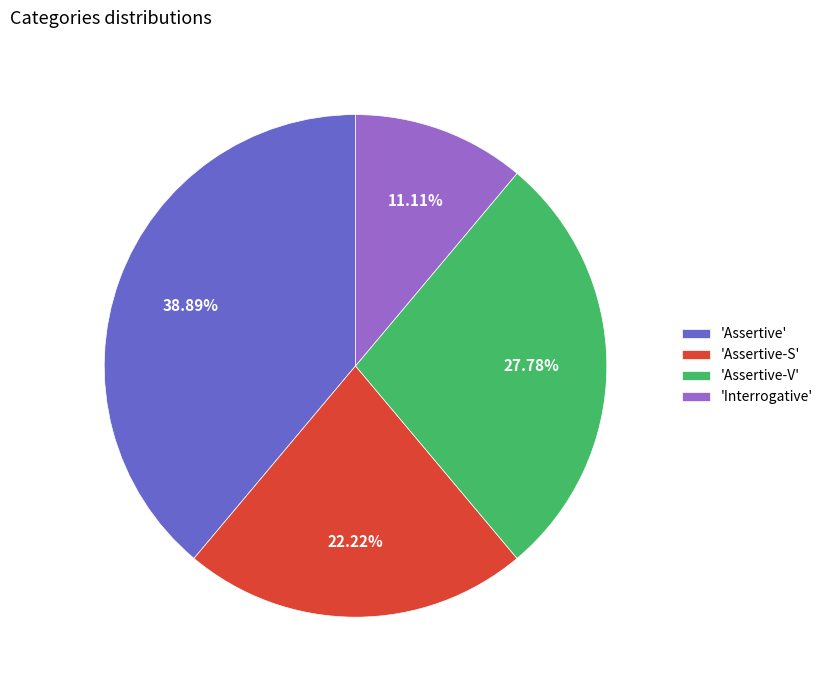

Is the sum of 'Assertive-S' and 'Interrogative' greater than half?

No